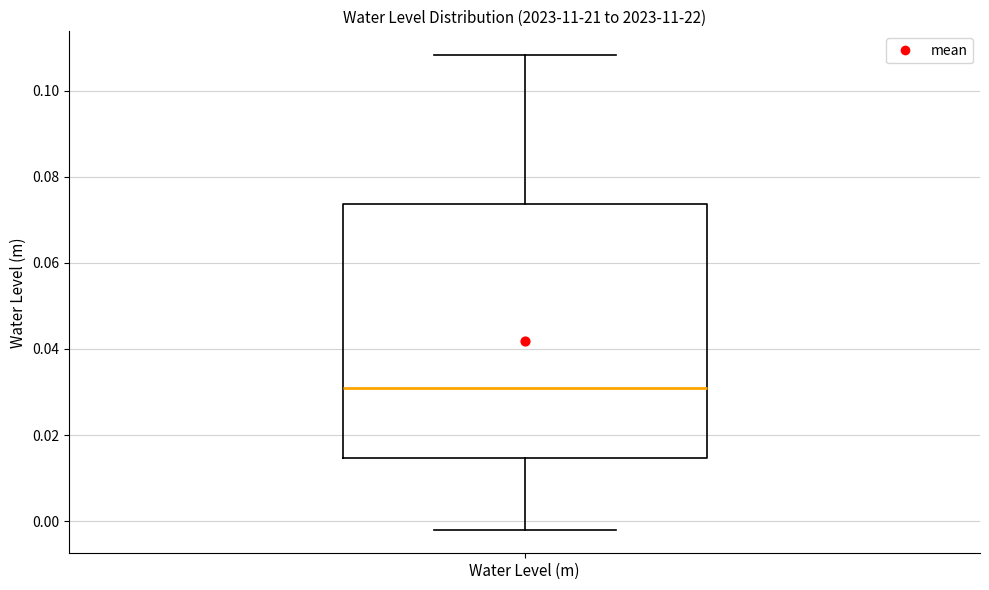

Read this box plot against the y-axis: the position of the median line, the range covered by the box, and the ends of both whiskers. The values are not printed on the chart, so give them approximately, as read against the axis.

median 0.030, box 0.014 to 0.074, whiskers -0.002 to 0.108